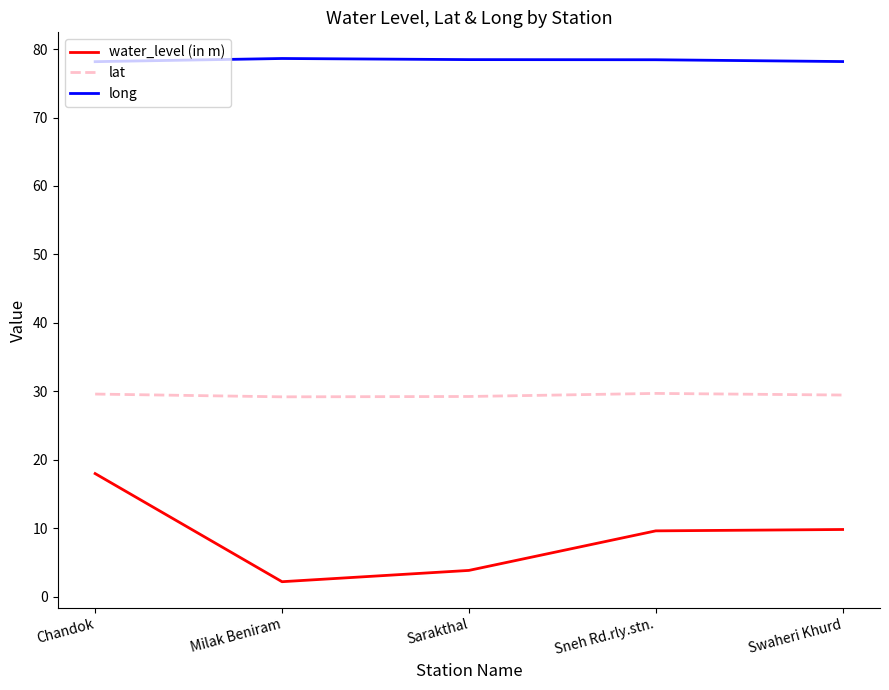

How many lines are shown in the chart?

3